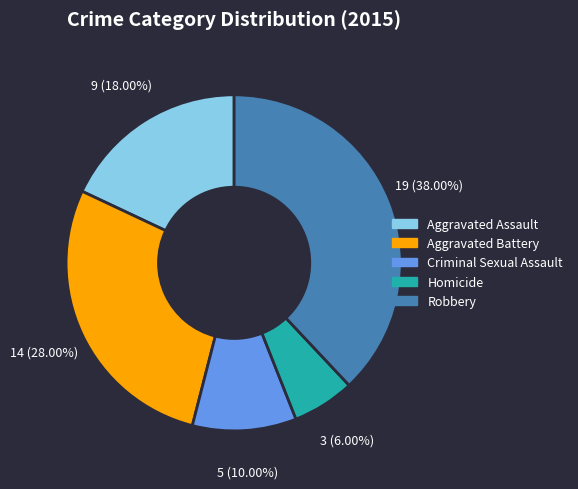

Does any single category account for the majority?

No